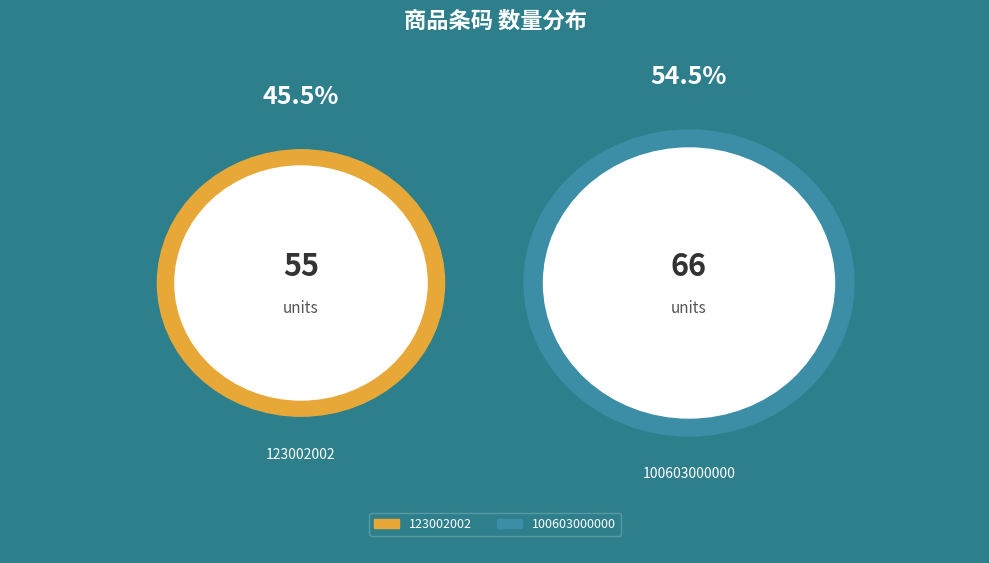

The 123002002 slice represents 45% of the pie. True or false?

True